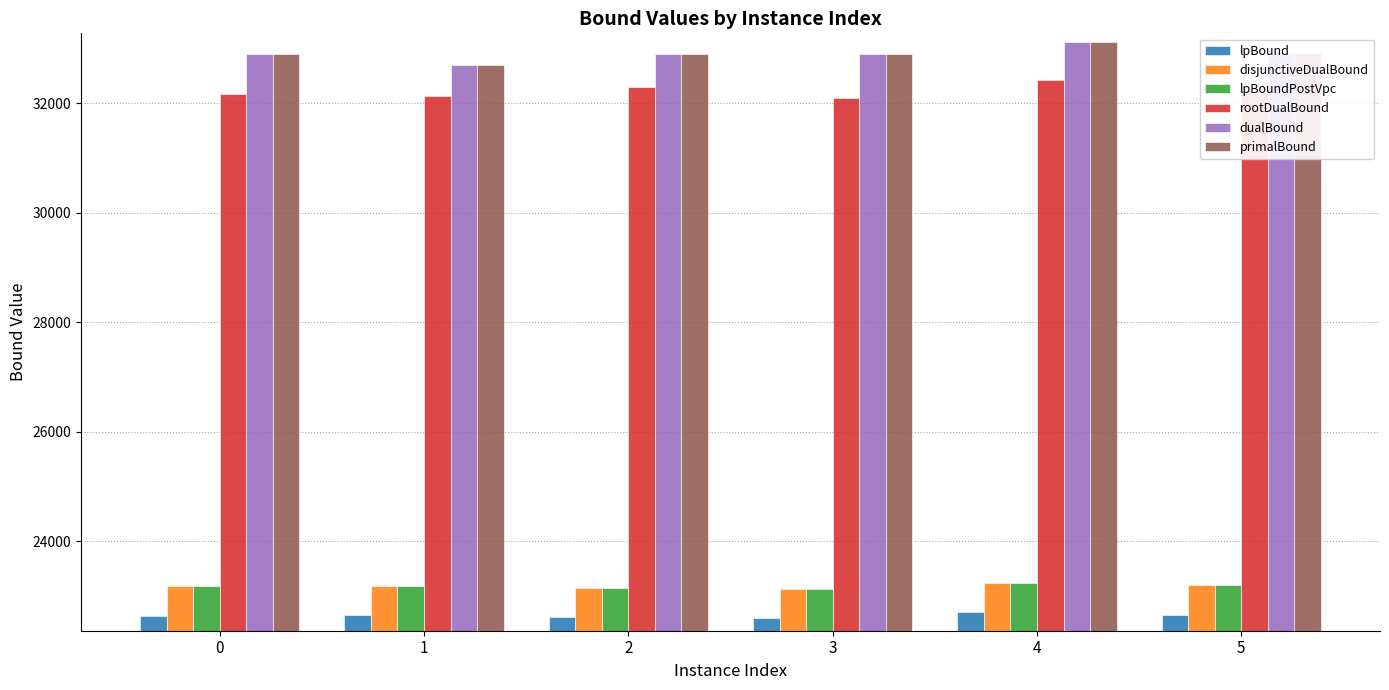

What is the sum of all dualBound values?

197432.2